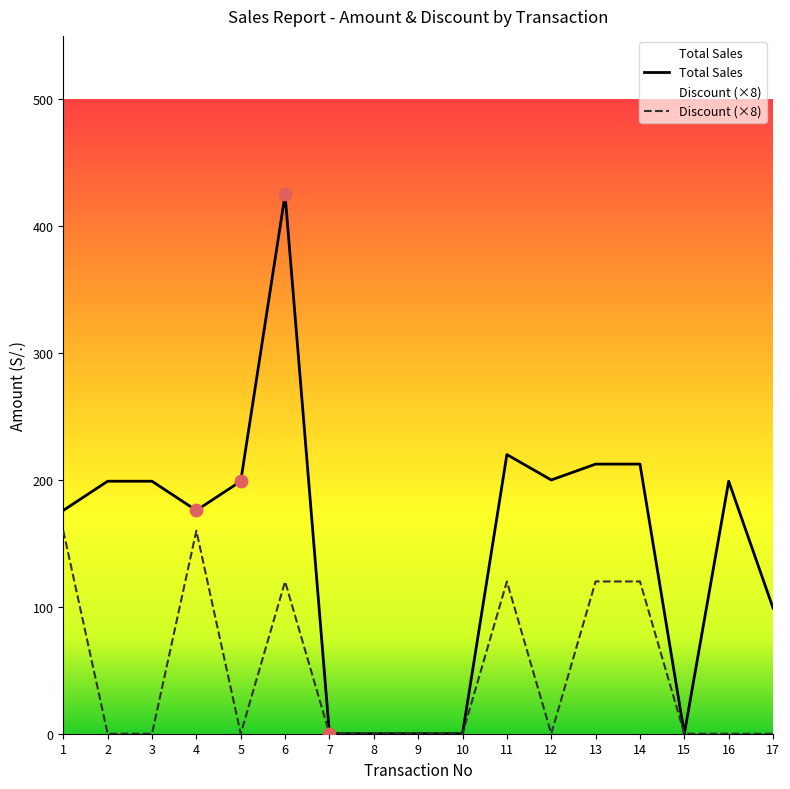

Is the value of Discount (×8) at 16 greater than the value of Total Sales at 7?

No